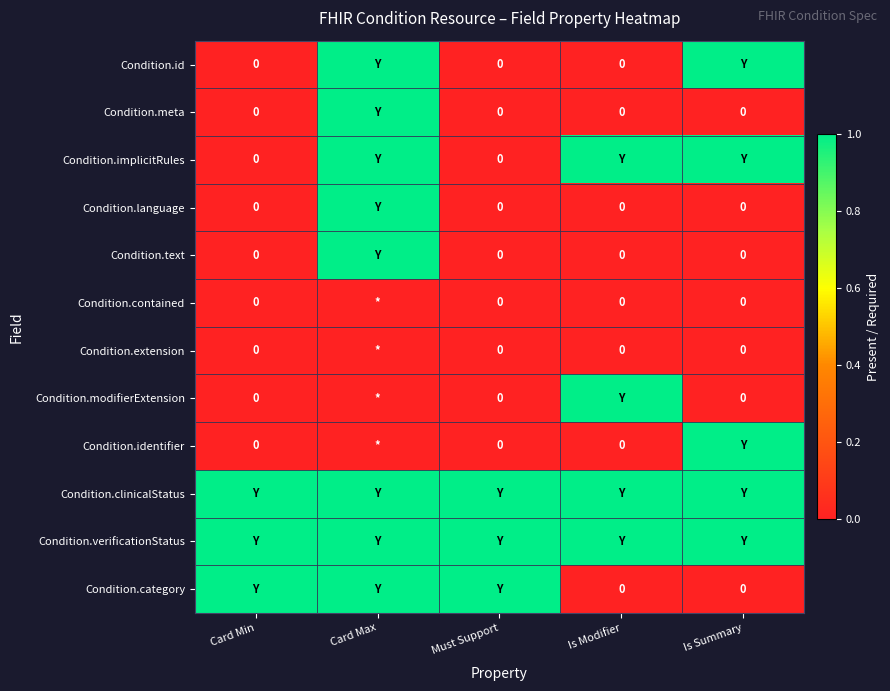

List the series in order of their peak value, lowest first.

Condition.contained, Condition.extension, Condition.id, Condition.meta, Condition.implicitRules, Condition.language, Condition.text, Condition.modifierExtension, Condition.identifier, Condition.clinicalStatus, Condition.verificationStatus, Condition.category